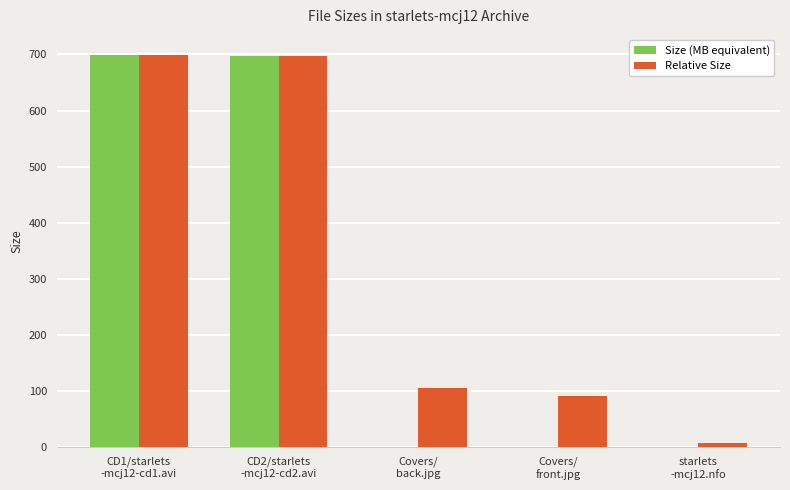

What is the sum of the Relative Size values at CD1/starlets
-mcj12-cd1.avi and starlets
-mcj12.nfo?

707.0